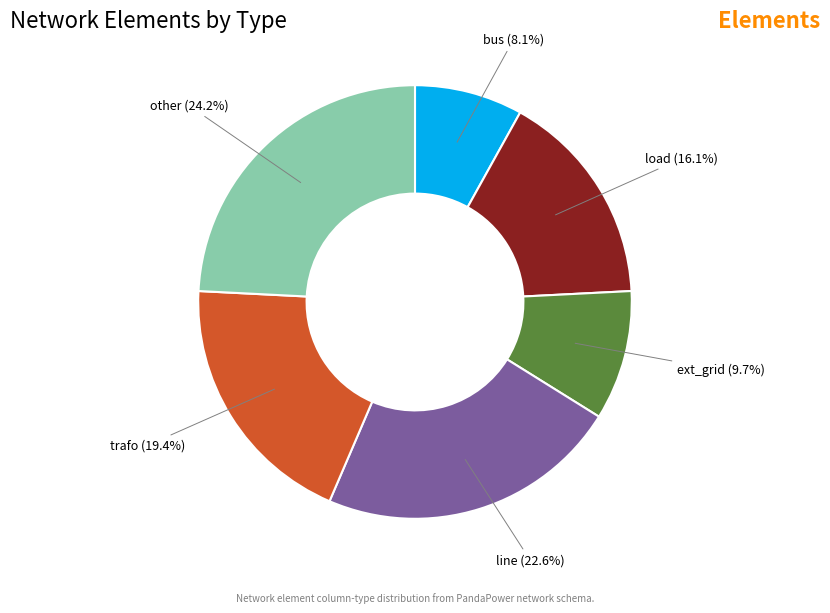

Is there a majority slice in this chart?

No